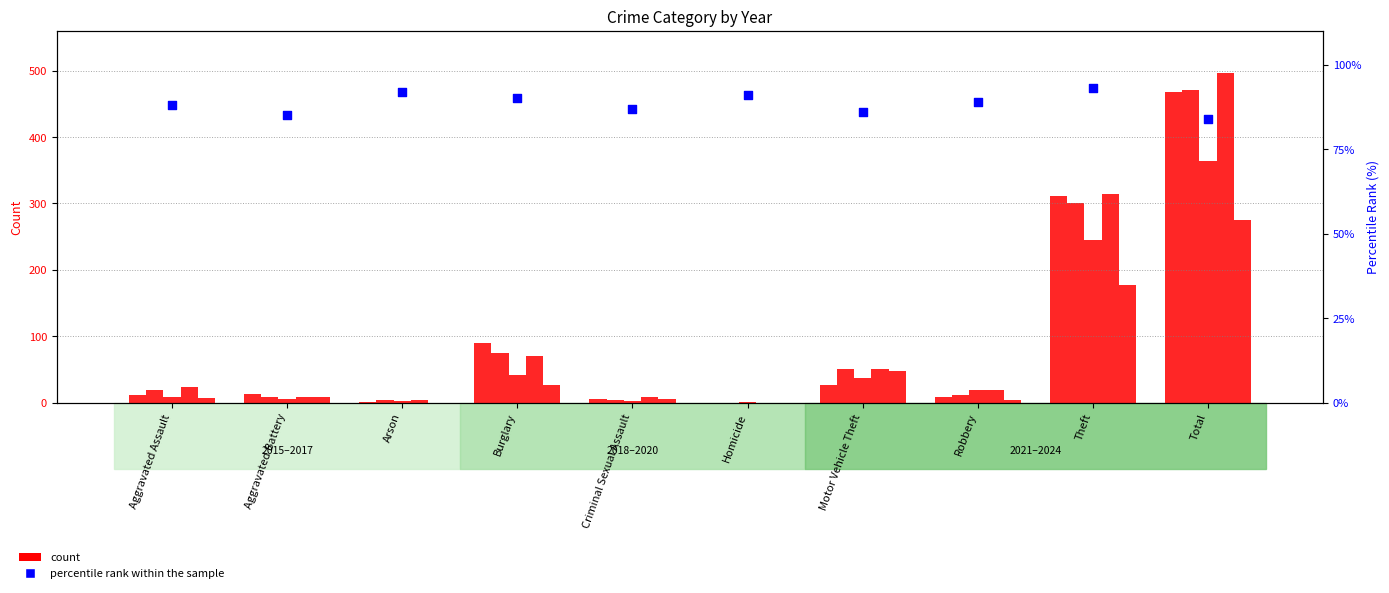

Approximately how many times larger is the value at Robbery compared to Aggravated Battery?

1.0